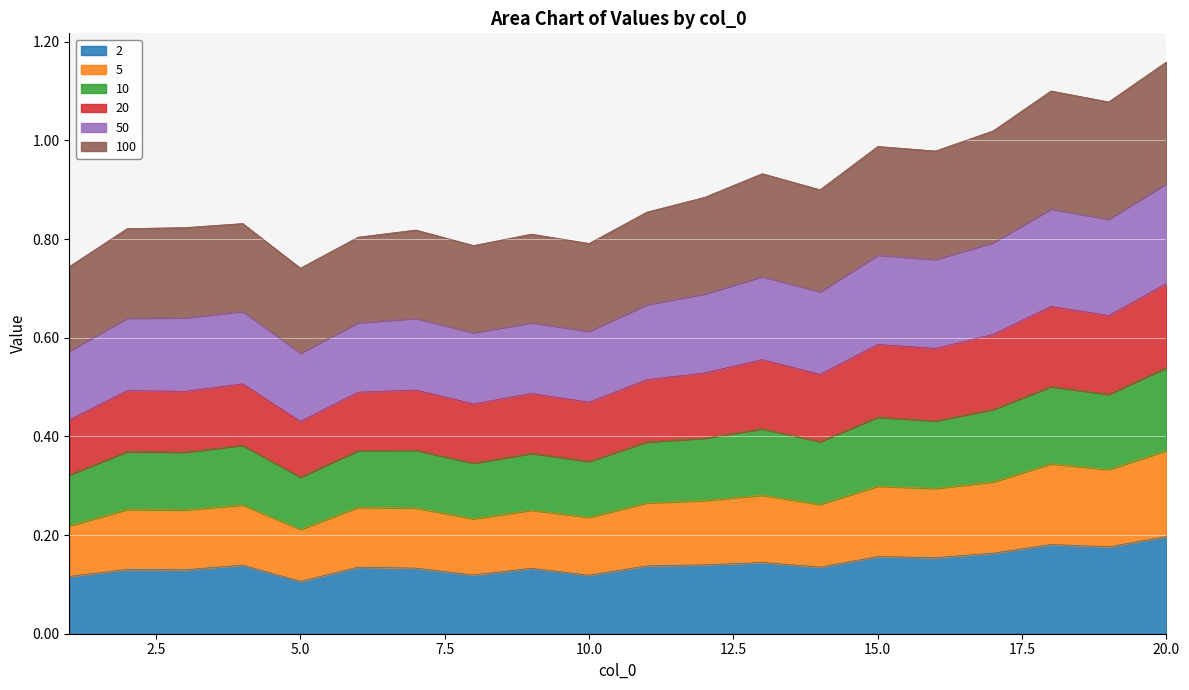

Which has a higher value, 11 or 1?

11